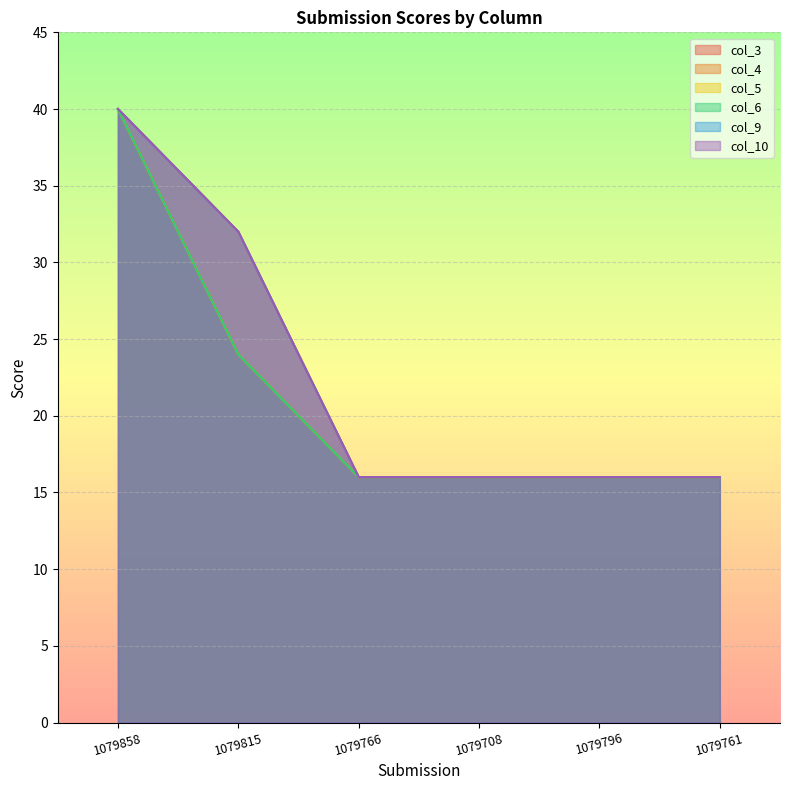

What is the sum of all col_3 values?

128